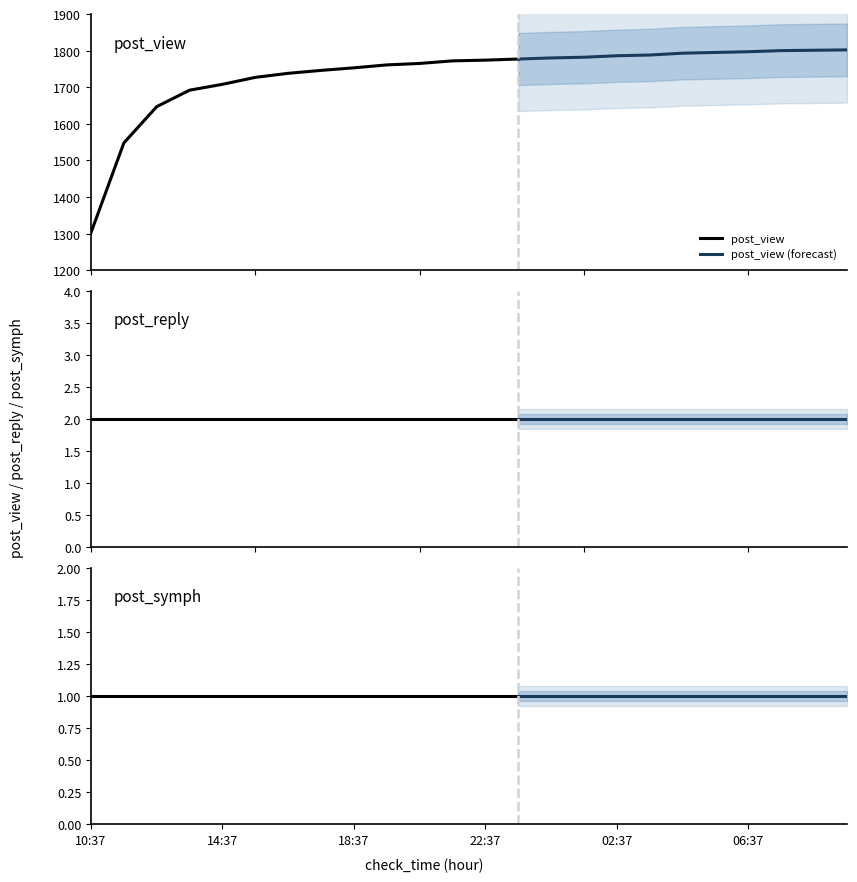

Rank the categories by post_view value from lowest to highest.

10:37, 11:37, 12:37, 13:37, 14:37, 15:37, 16:37, 17:37, 18:37, 19:37, 20:37, 21:37, 22:37, 23:37, 00:37, 01:37, 02:37, 03:37, 04:37, 05:37, 06:37, 07:37, 08:37, 09:37